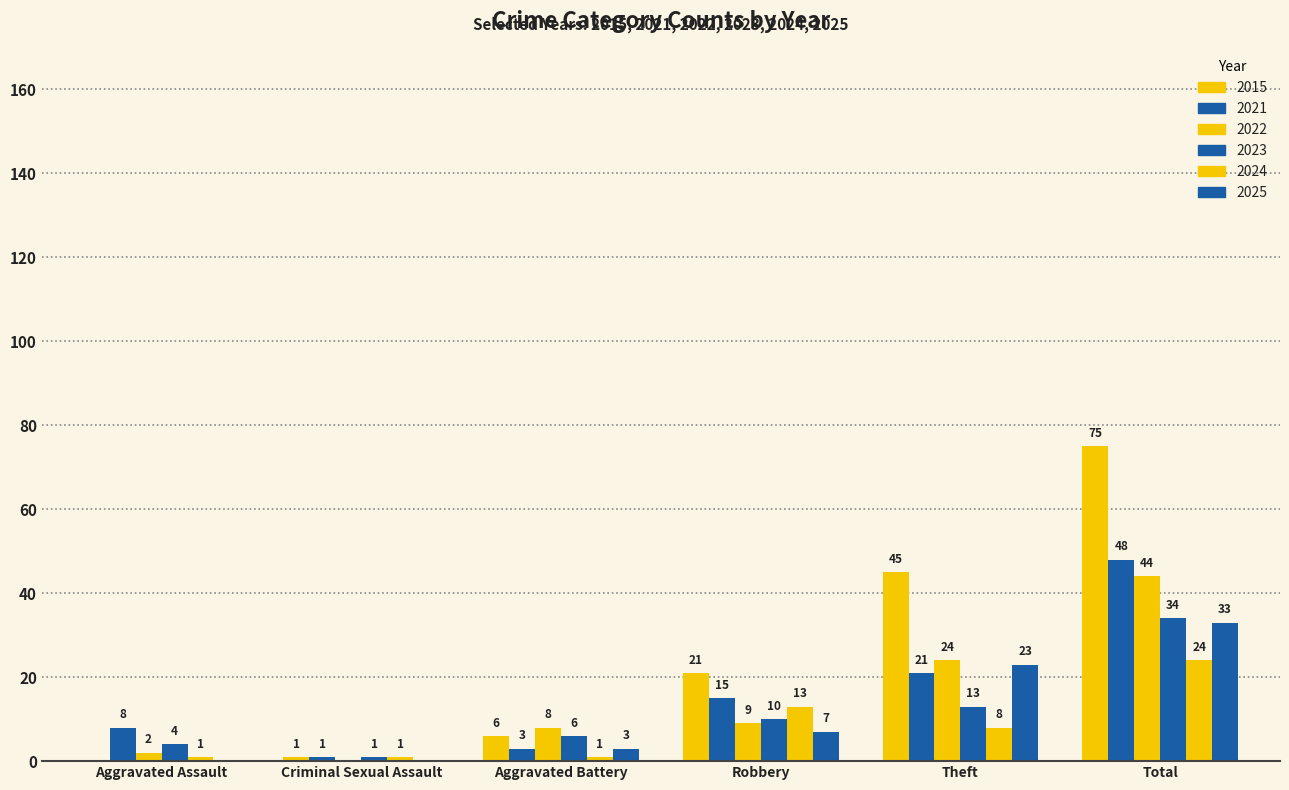

Count the number of categories in the chart.

6